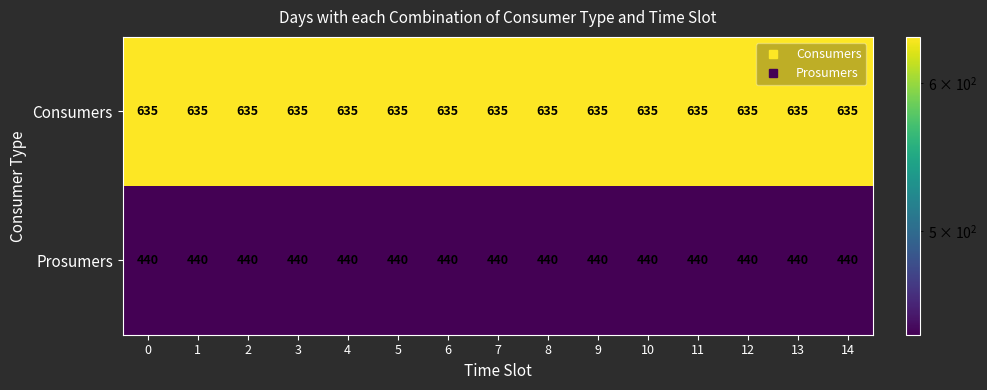

What is the maximum value for Prosumers?

440